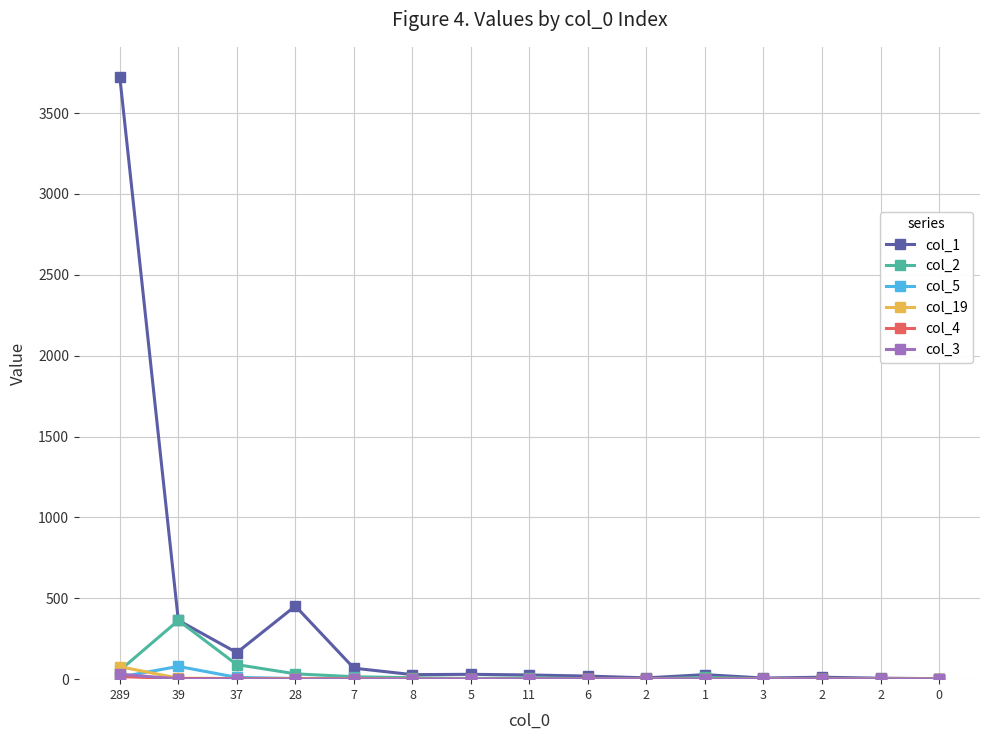

How many lines are shown in the chart?

6